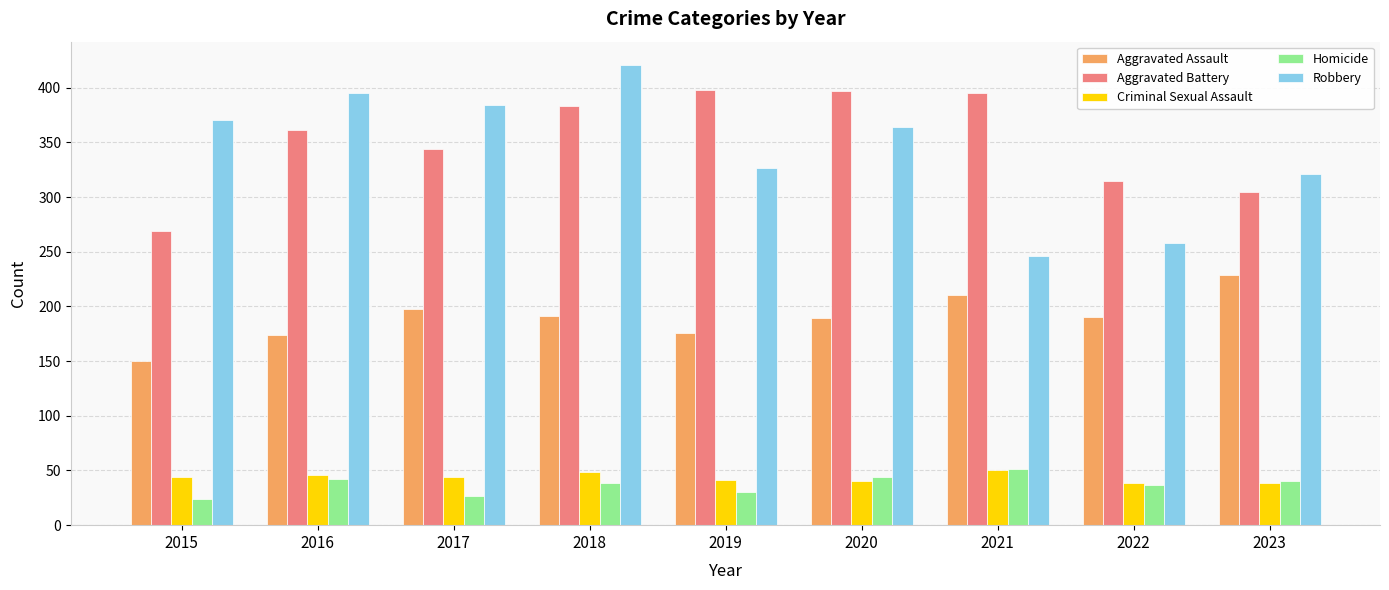

What is the average value of the Criminal Sexual Assault series?

44